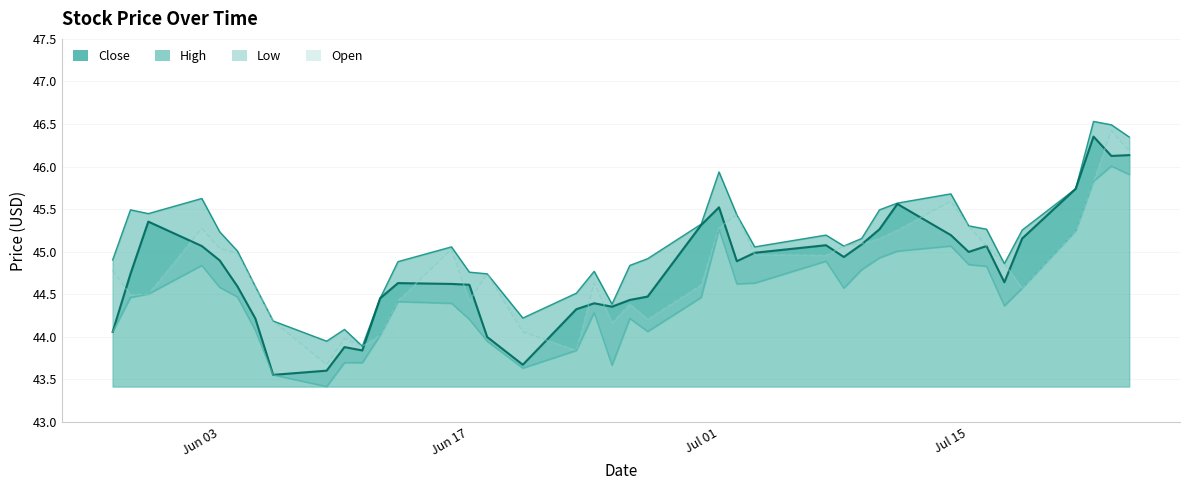

At which category is the sum across all series the highest?

2025-07-23